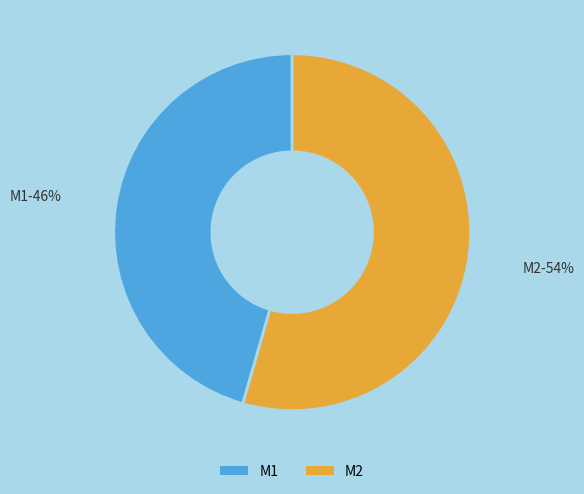

Which category has the biggest portion of the pie?

M2